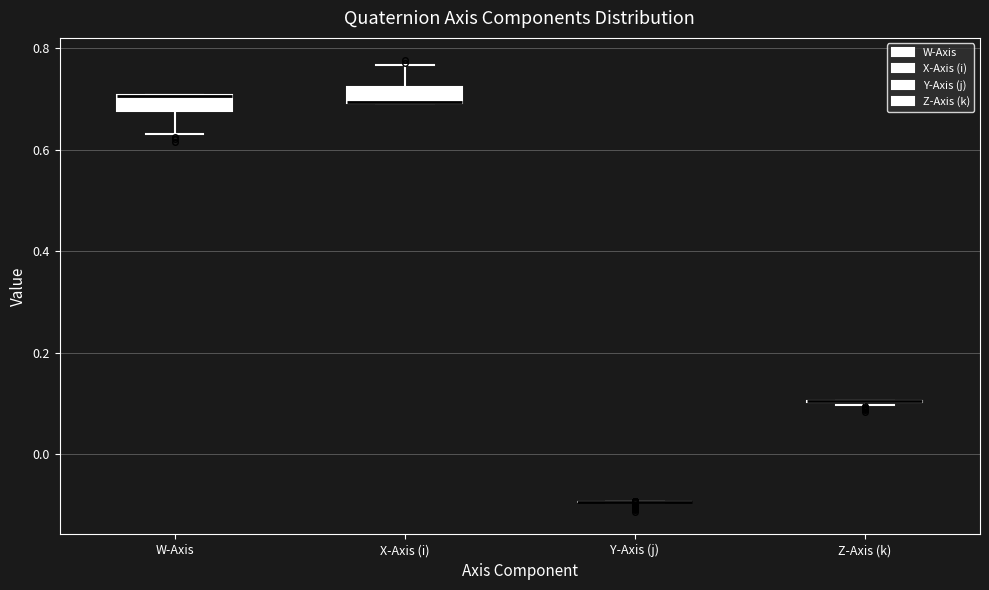

Where is the lower edge of the box for X-Axis (i) on the y-axis? The values are not printed on the chart, so give them approximately, as read against the axis.

0.70